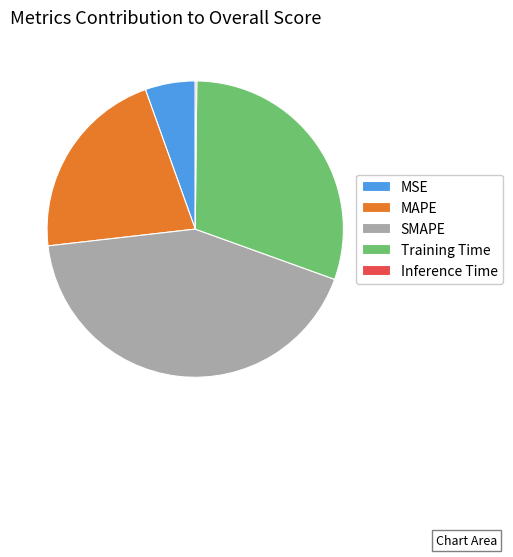

What is the largest slice in the pie chart?

SMAPE